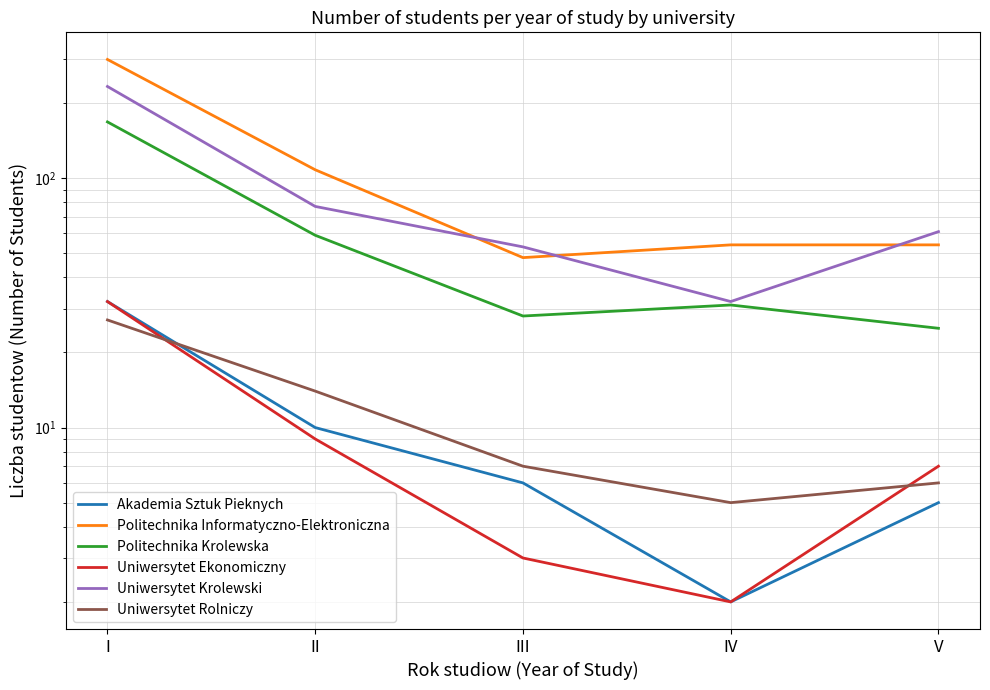

How many values in the Politechnika Krolewska series exceed 31?

2